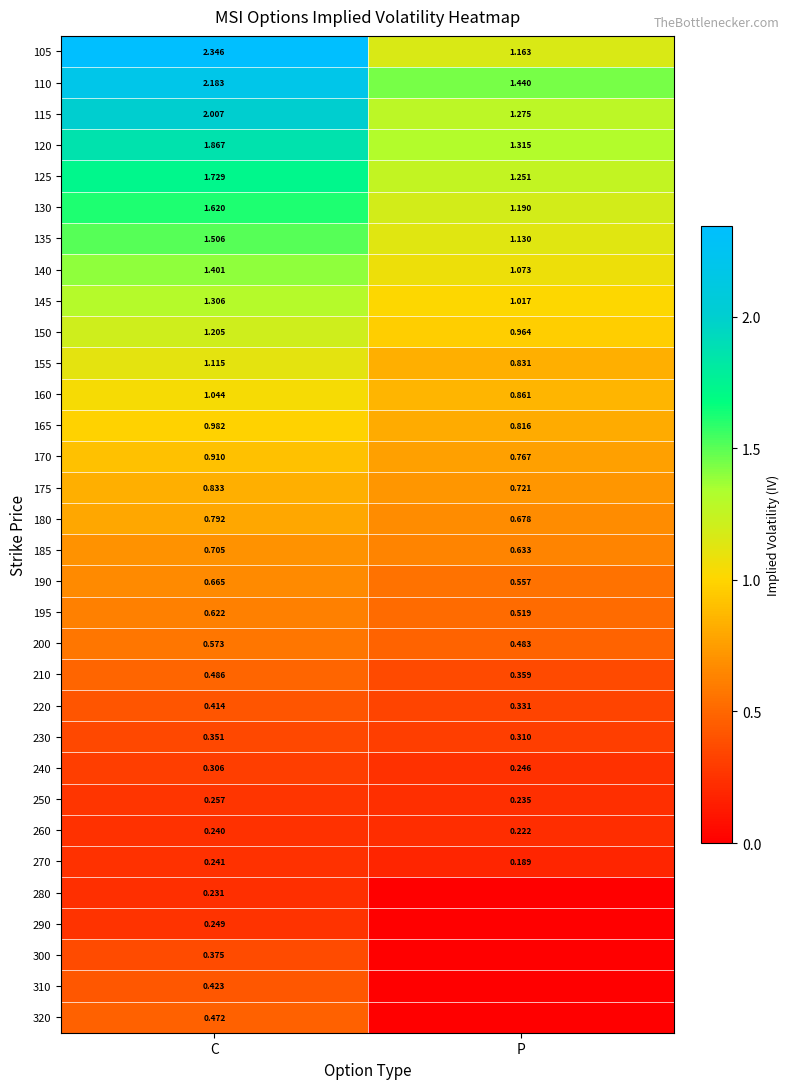

The value of 150 at C is 1.2. True or false?

True